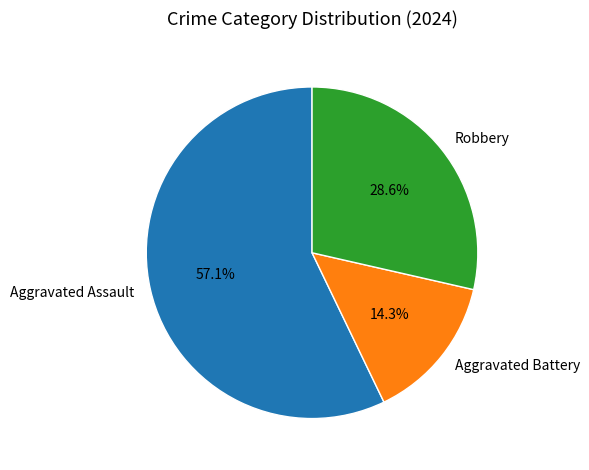

The Aggravated Battery slice represents 14% of the pie. True or false?

True